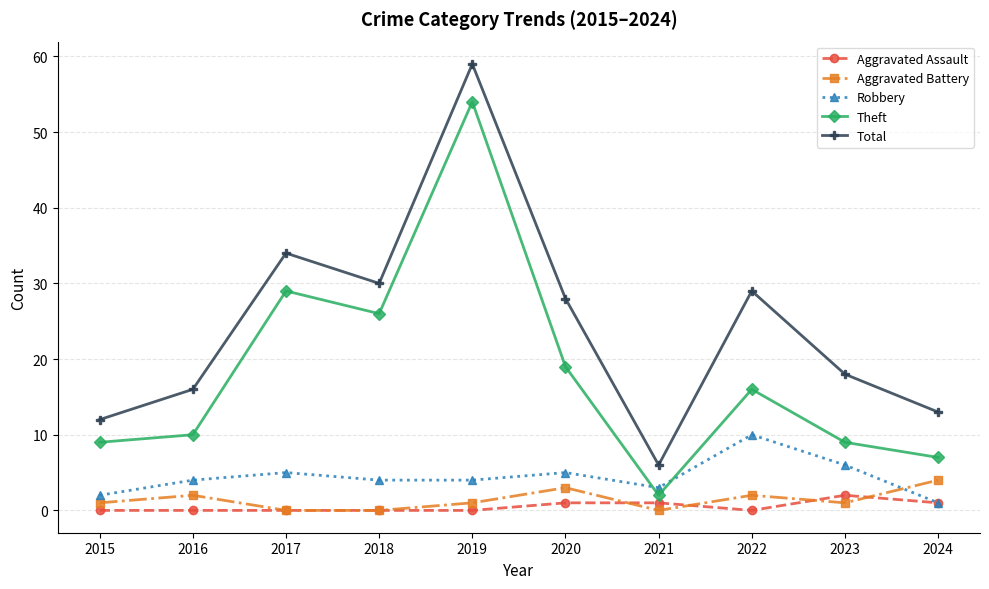

At which category does the chart reach its peak across all series?

2019